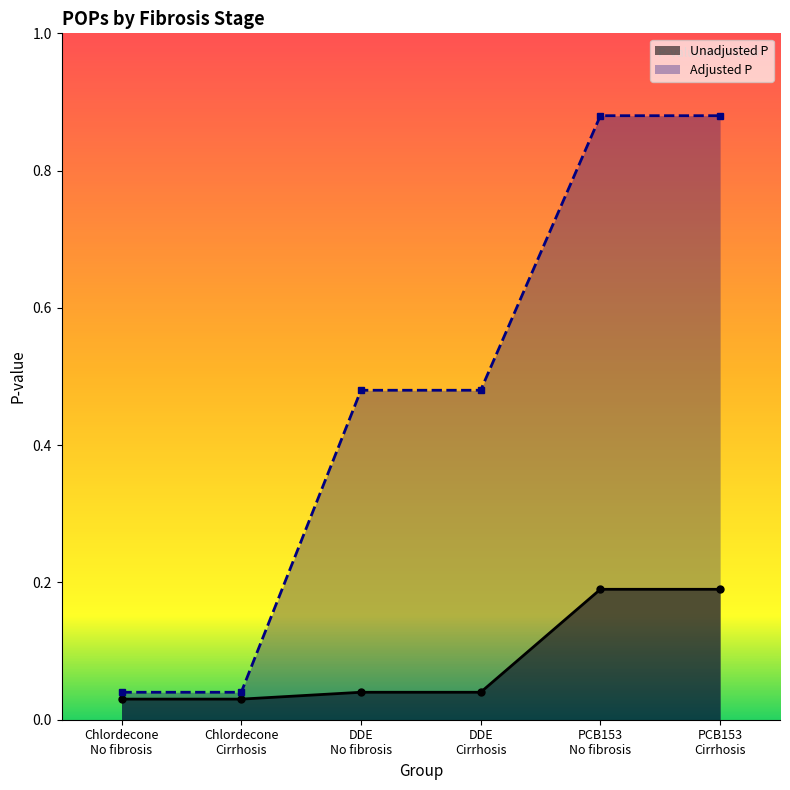

Is it true that Unadjusted P equals 0.1 at PCB153
Cirrhosis?

False